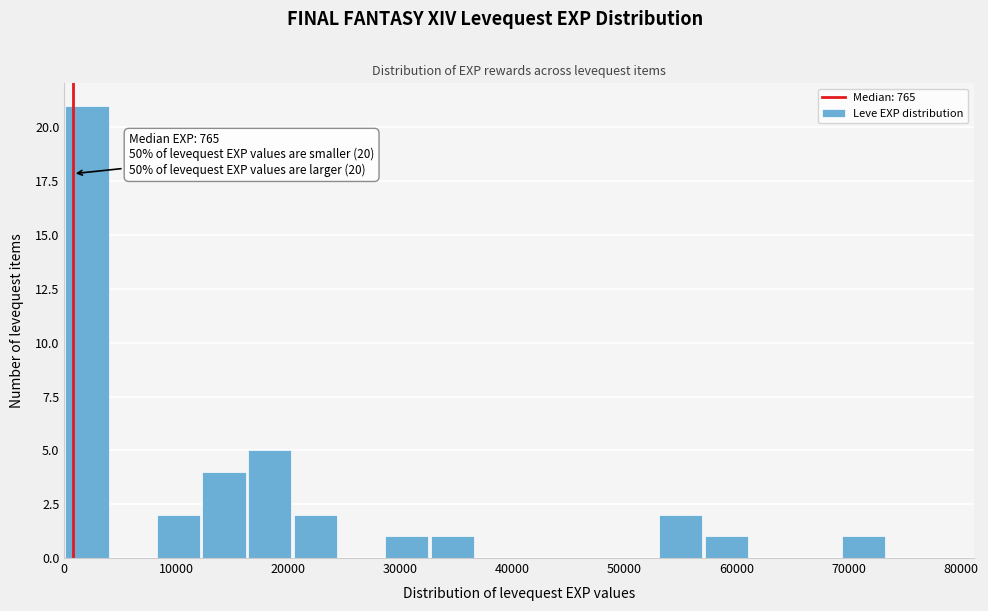

Which range on the x-axis has the tallest bar?

0 to 4000